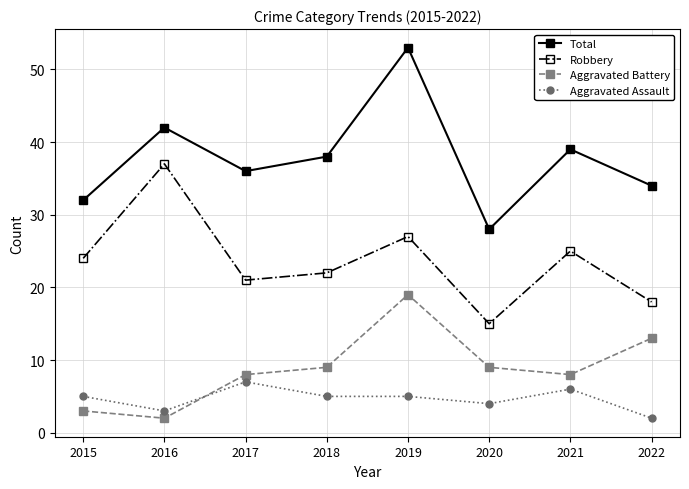

Rank the series at 2016 from highest to lowest value.

Total, Robbery, Aggravated Assault, Aggravated Battery